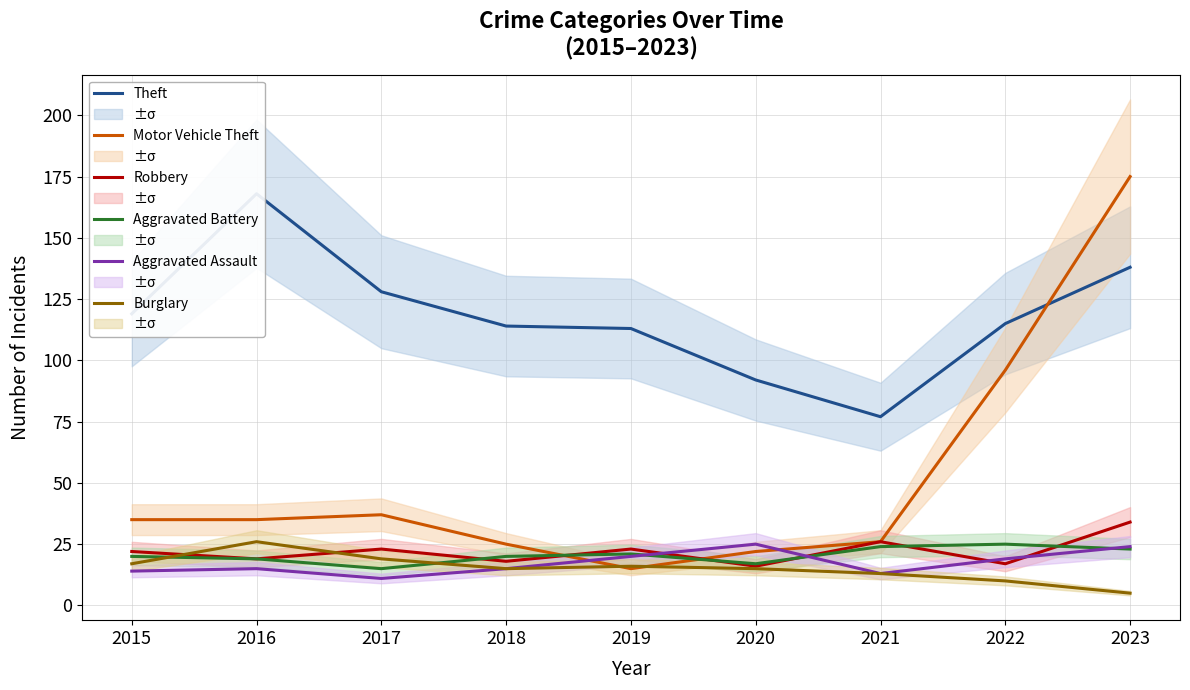

Between 2016 and 2022, which series saw the biggest shift?

Motor Vehicle Theft